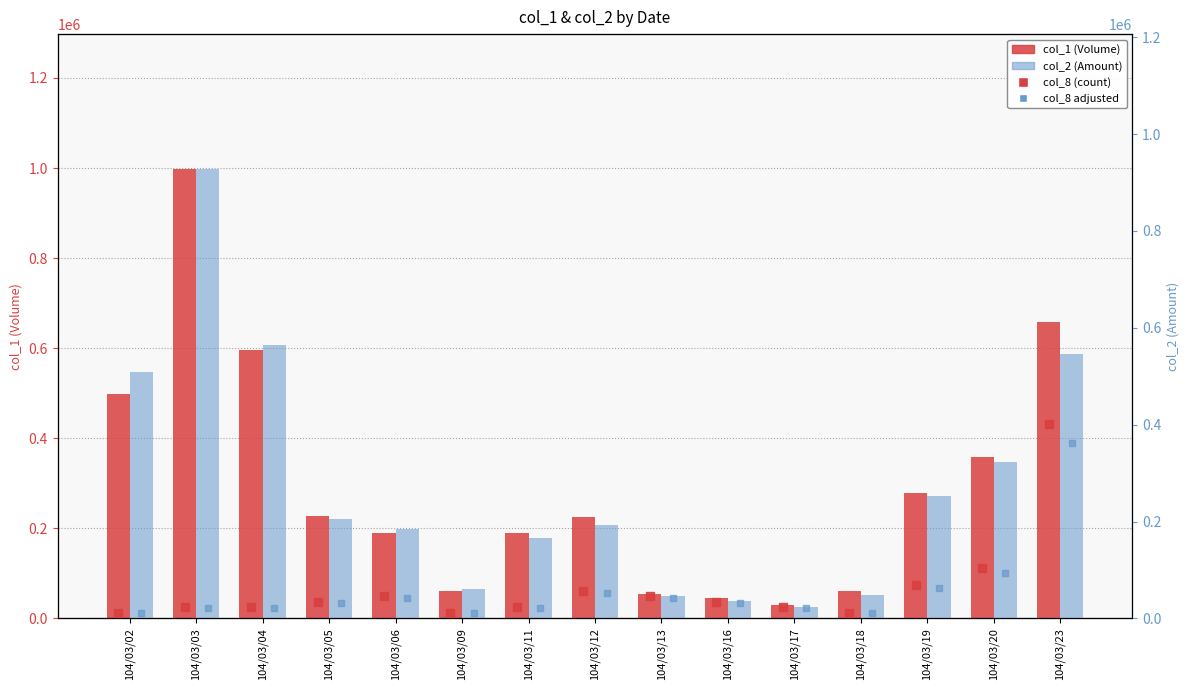

Which series has the largest total across all categories?

col_1 (Volume)